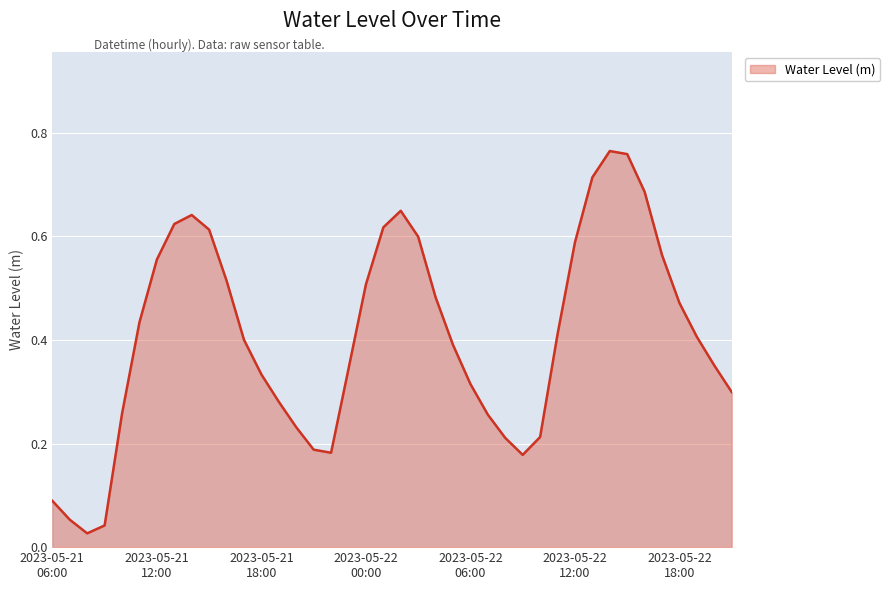

How many points are higher than both their immediate neighbors (excluding endpoints)?

3